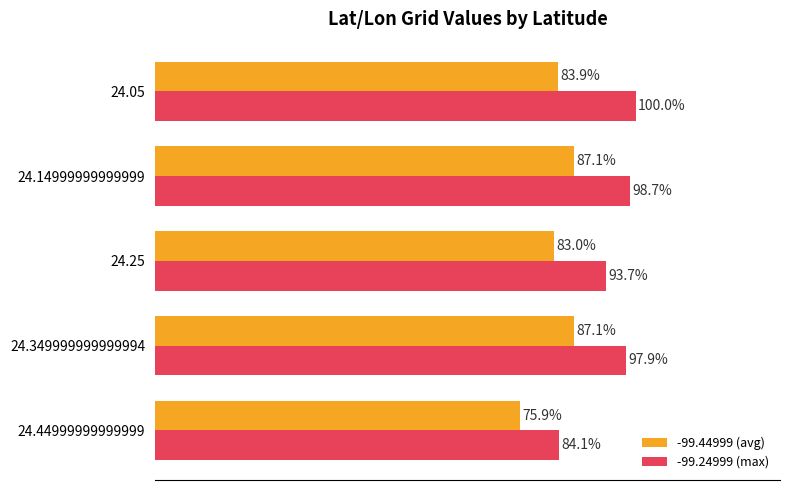

Which series has the largest total across all categories?

-99.24999 (max)